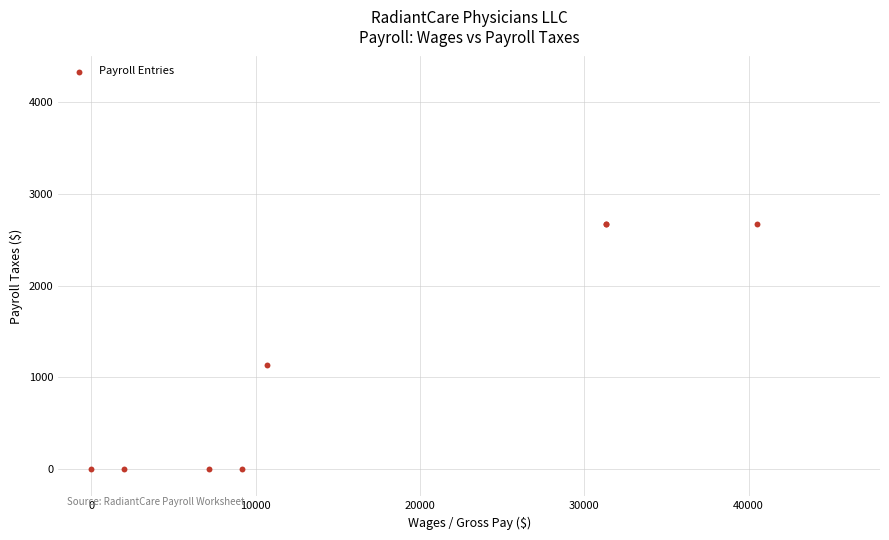

What Y value in the scatter plot is closest to 1336?

1137.4